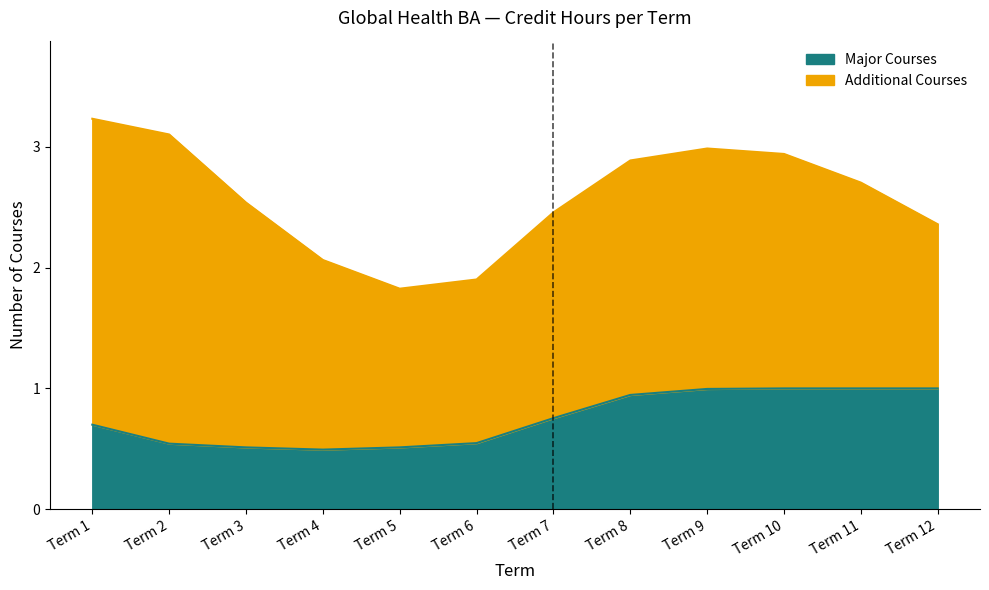

Which series changed the most between Term 11 and Term 12?

Additional Courses